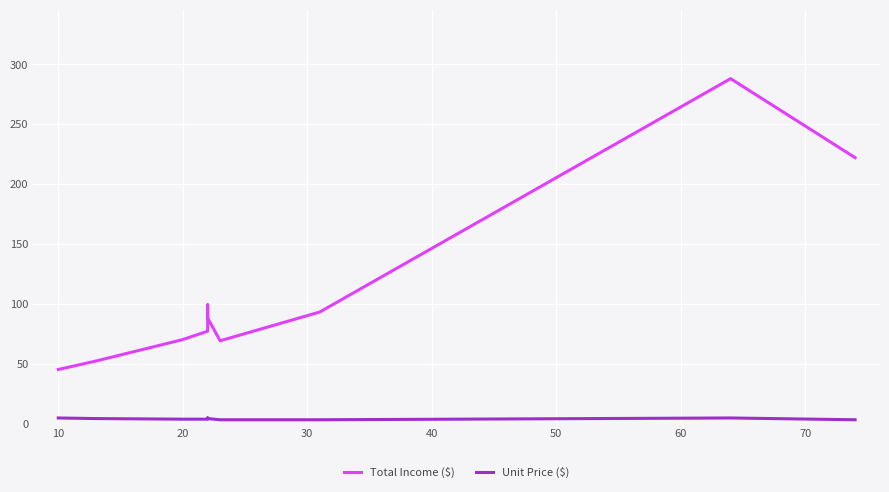

Which series has the largest total across all categories?

Total Income ($)